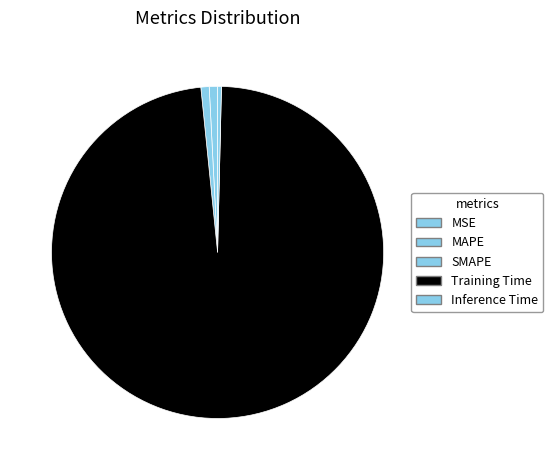

Does any single category account for the majority?

Yes